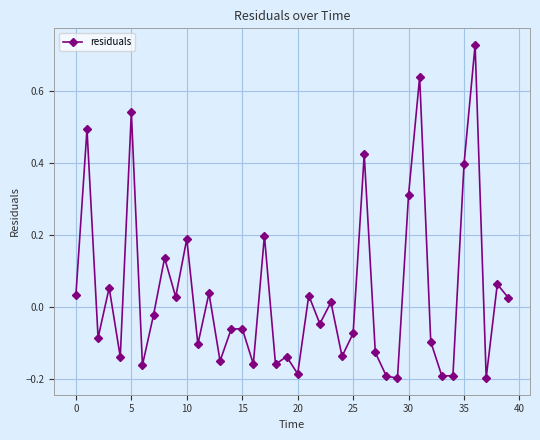

How many categories are shown in the chart?

40